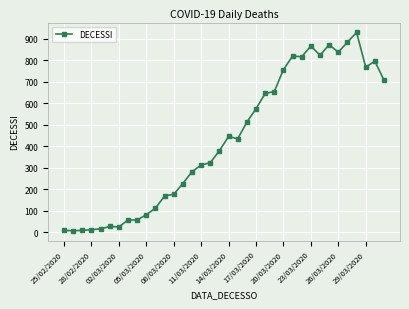

What is the value of the 14th point from the left?

226